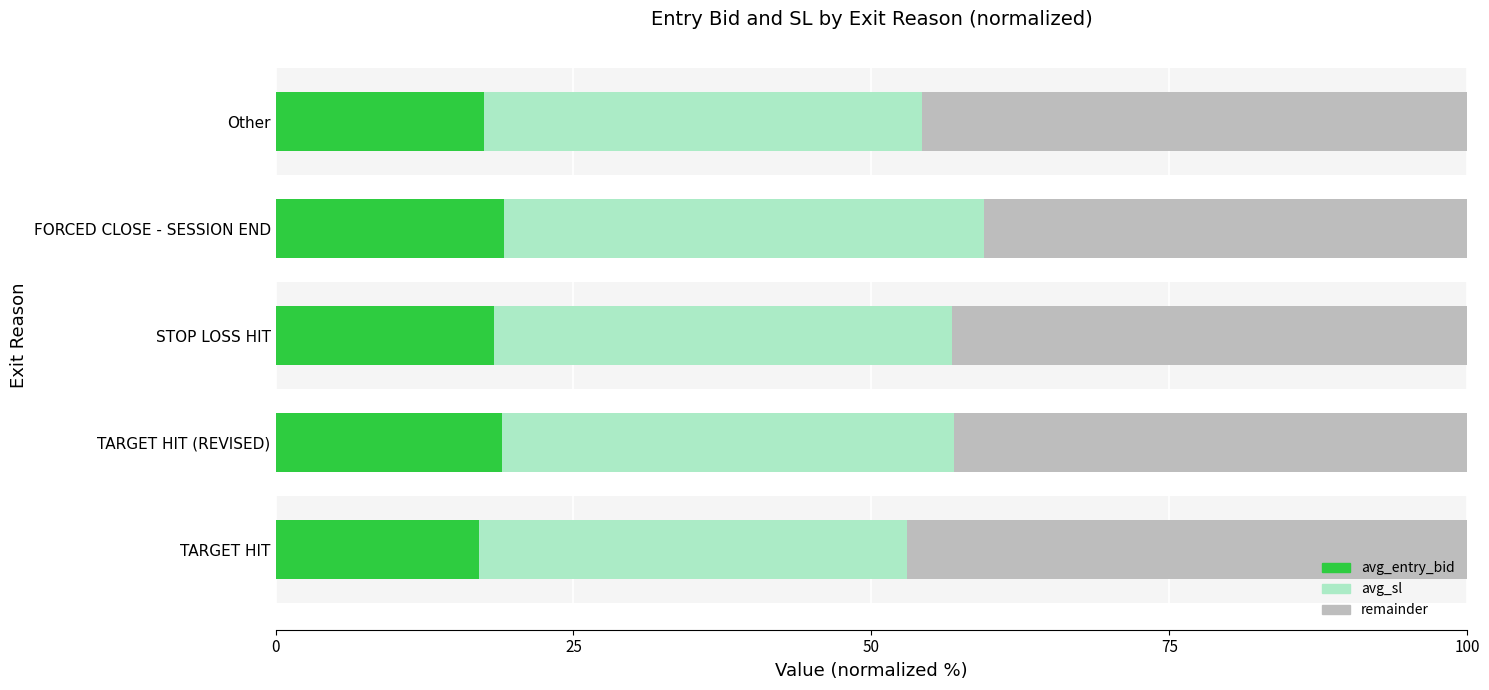

How many series are shown in this chart?

3